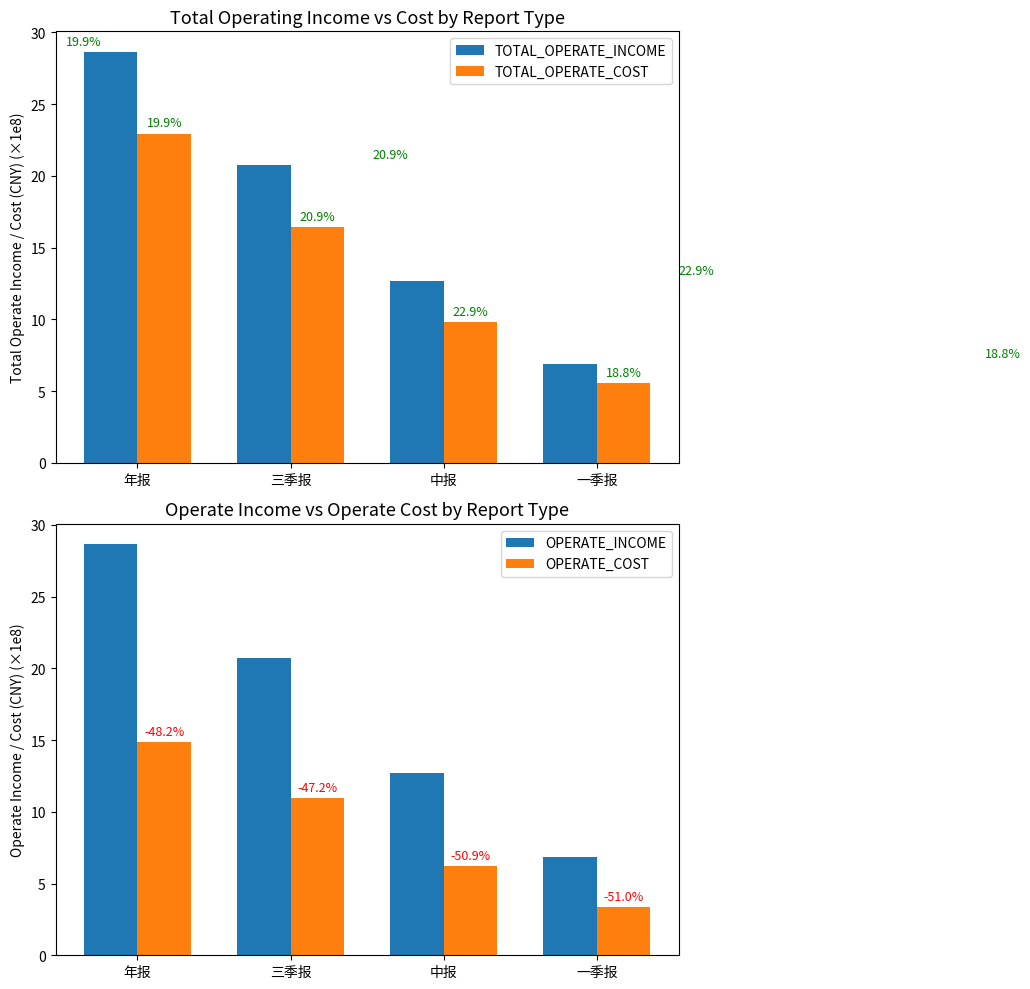

Between 年报 and 一季报, which series saw the biggest shift?

TOTAL_OPERATE_INCOME